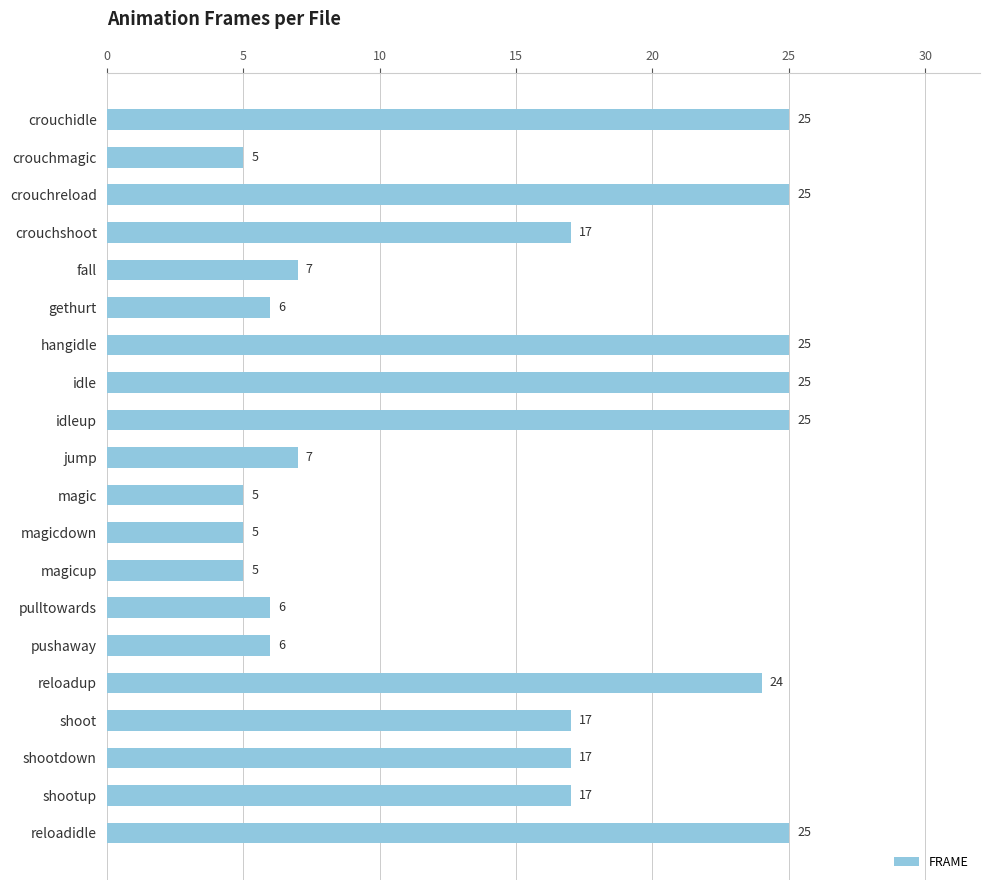

Is it true that the value at reloadidle is 14?

False